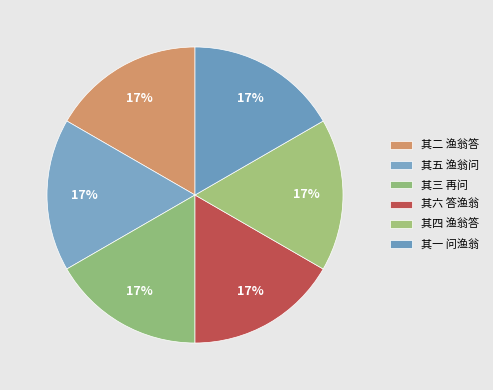

What is the largest slice in the pie chart?

次邹希贤买鱼不得三首衍为渔翁问答六诗 其六 答渔翁